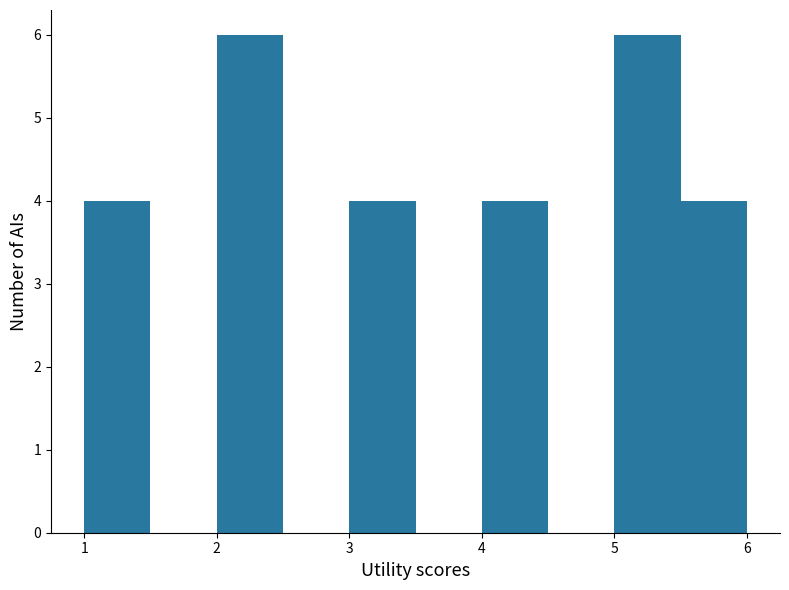

What is the height of the bar covering 2.0 to 2.5 on the x-axis? The values are not printed on the chart, so give them approximately, as read against the axis.

6